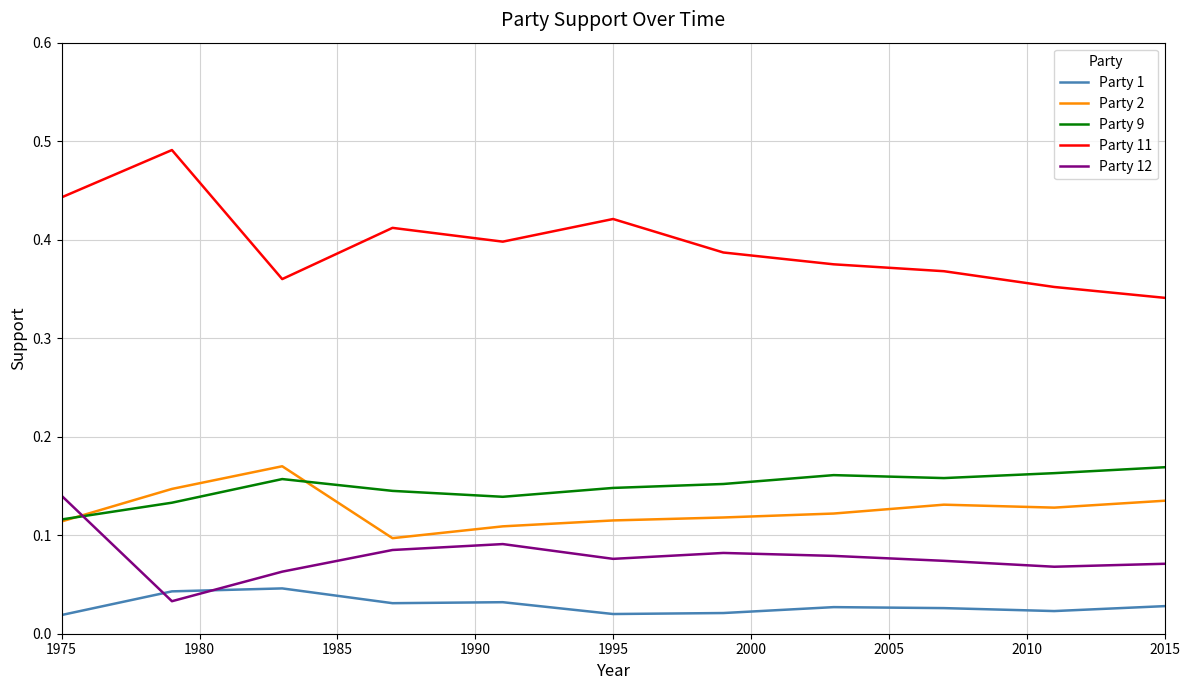

Which series has the largest range (max minus min)?

Party 11